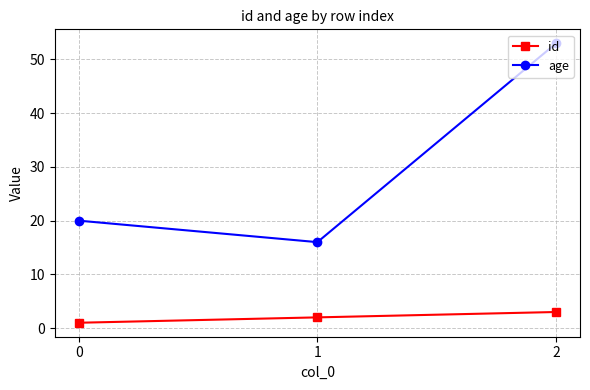

Count the number of data series in this chart.

2